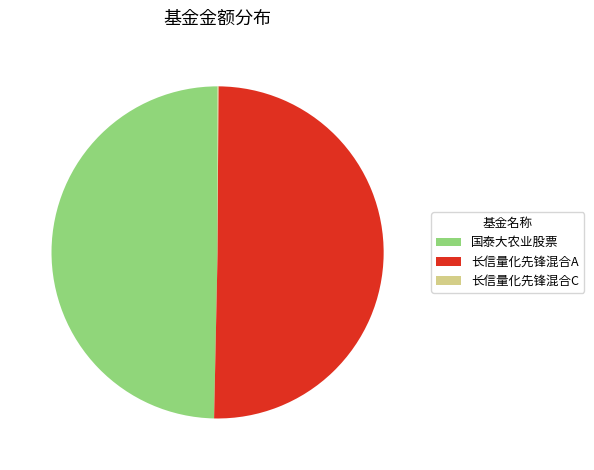

The 国泰大农业股票 slice represents 63% of the pie. True or false?

False